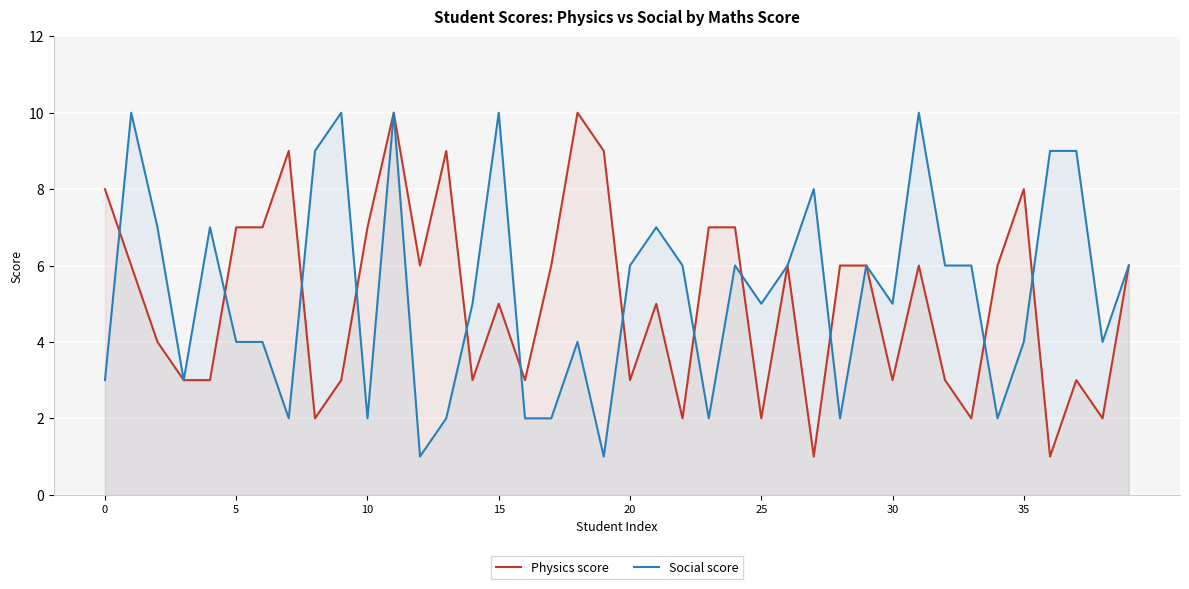

Between 9 and 14, which series saw the biggest shift?

Social score